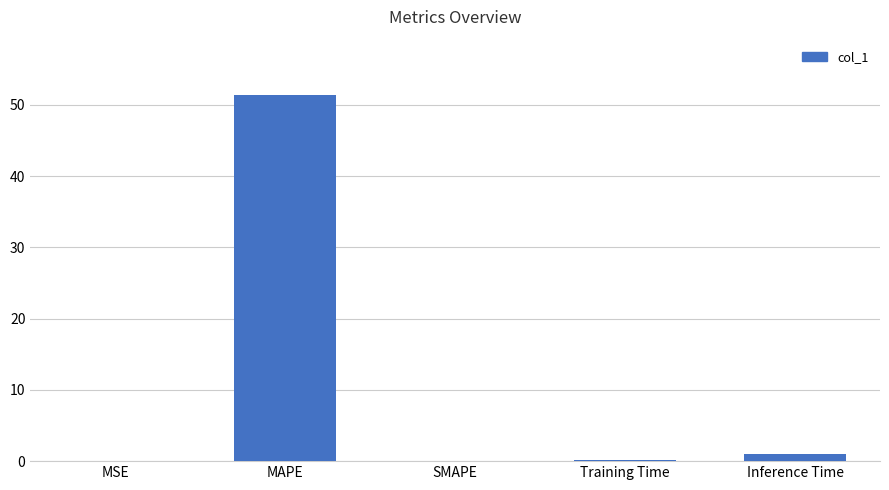

Are the bars horizontal?

No